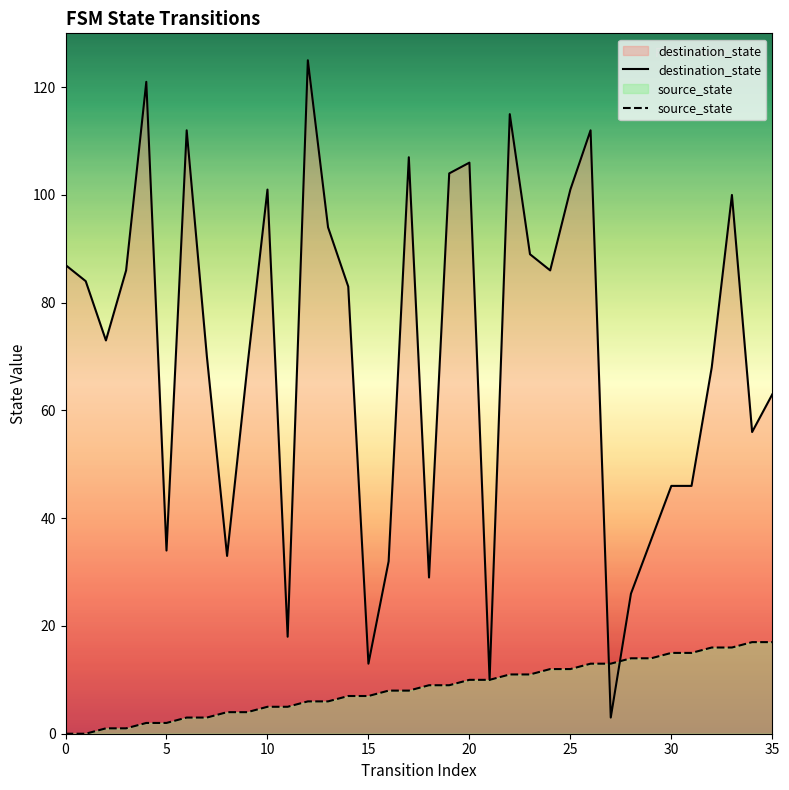

Between 15 and 18, which series saw the biggest shift?

destination_state